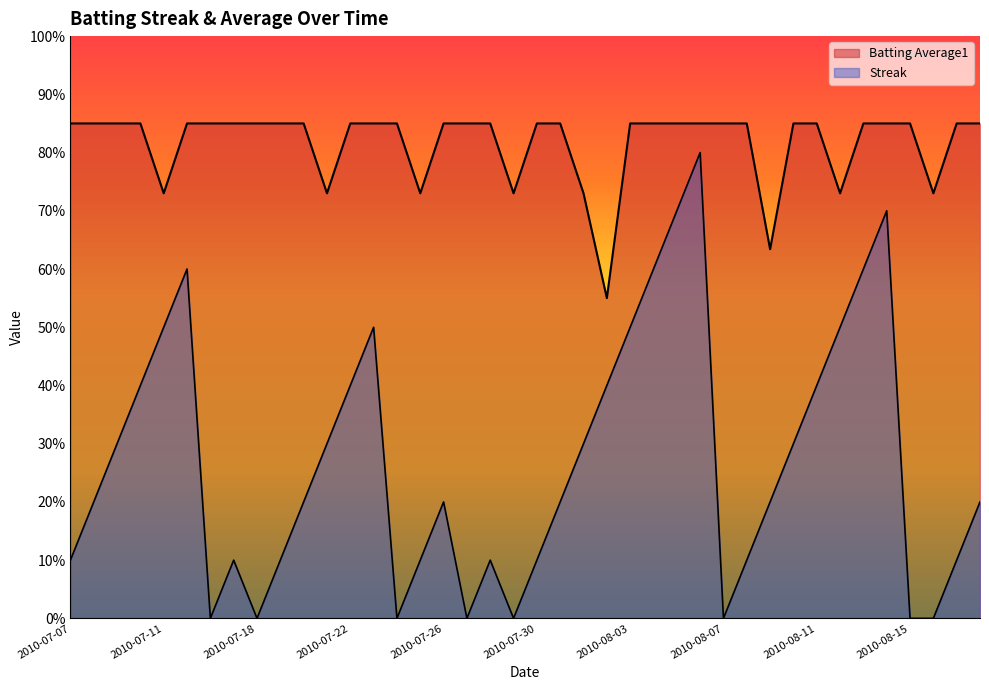

What is the value of the Batting Average1 point at the 29th from the left?

0.8